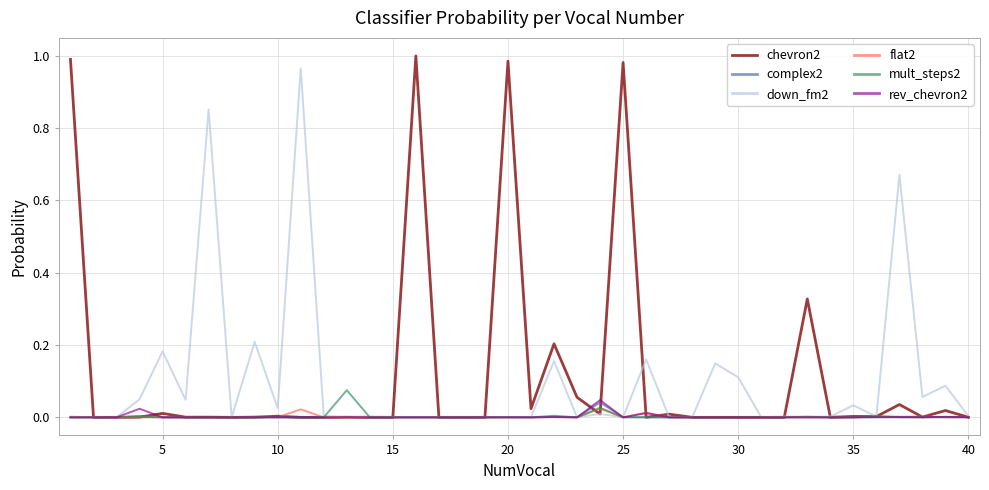

Which series has the largest range (max minus min)?

chevron2